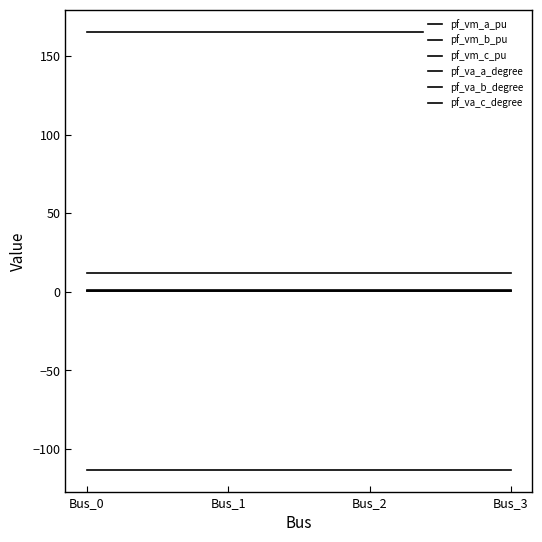

At which label is pf_va_b_degree closest to -113?

Bus_2